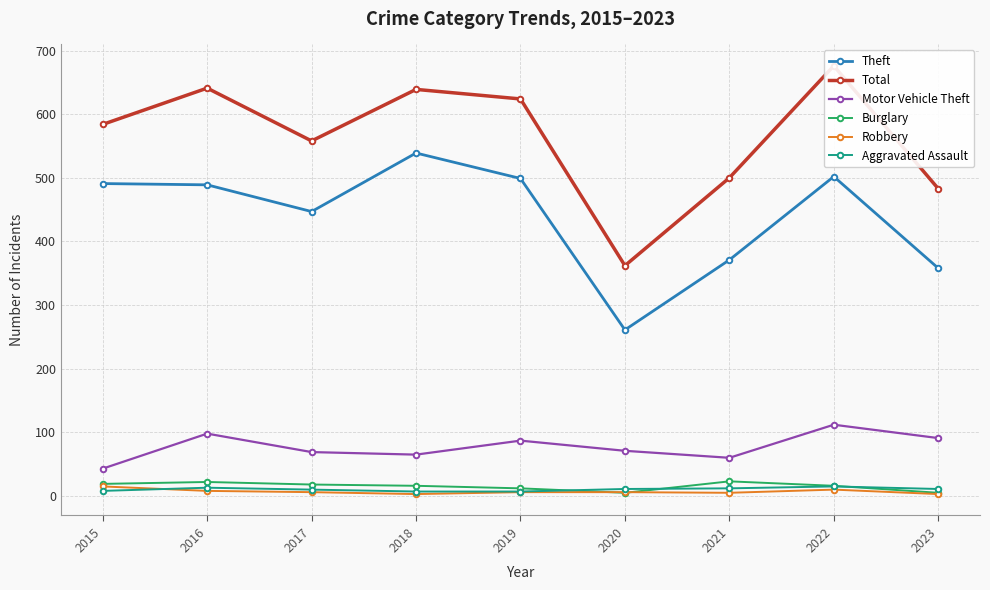

What is the total value across all series at 2020?

716